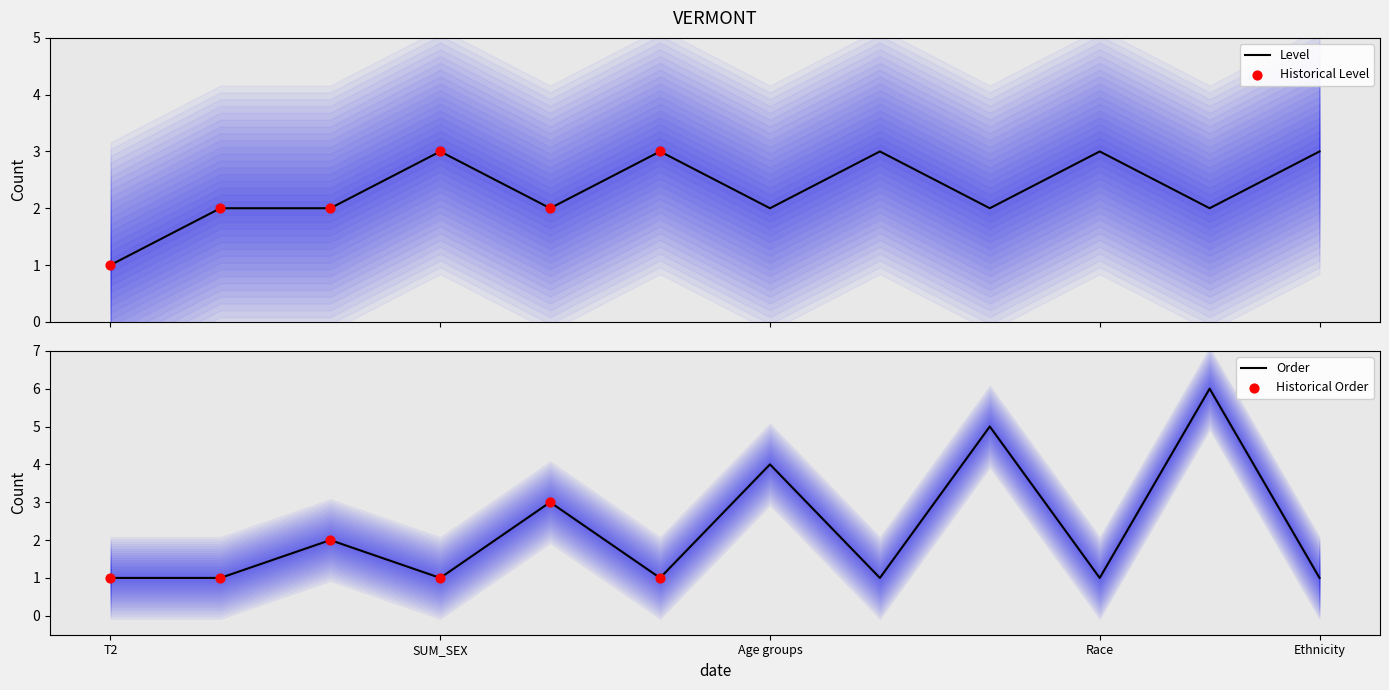

Which series contains the lowest Y value?

level 1